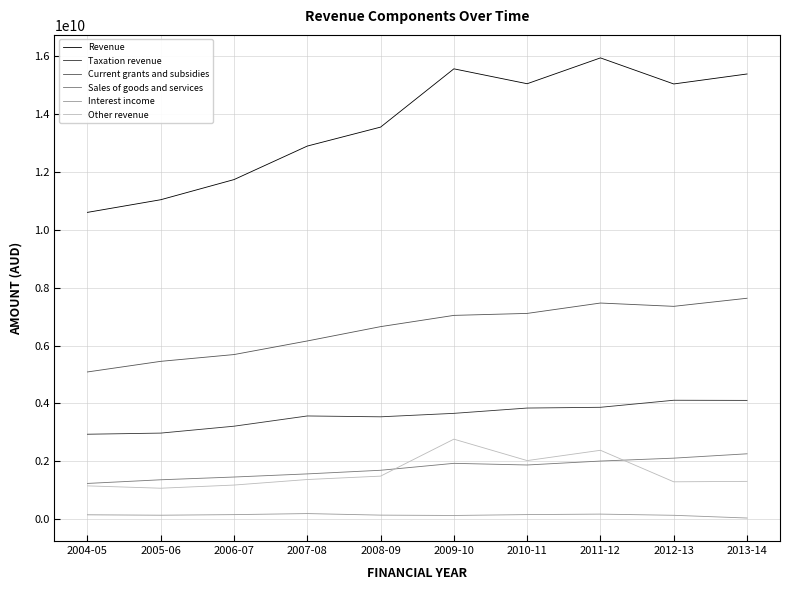

Between 2008-09 and 2012-13, which series saw the biggest shift?

Revenue